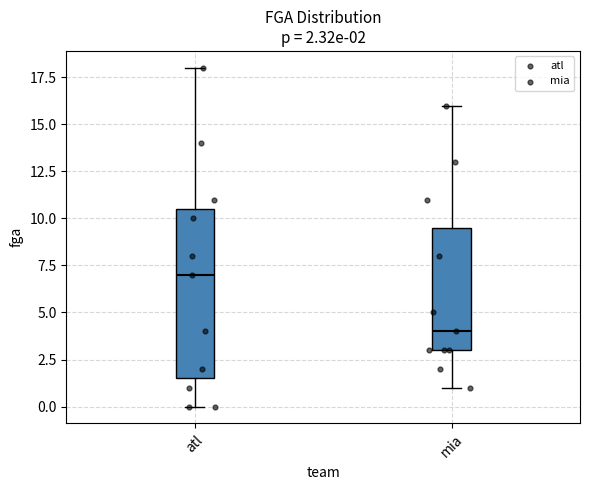

Which box has the lowest median line?

mia